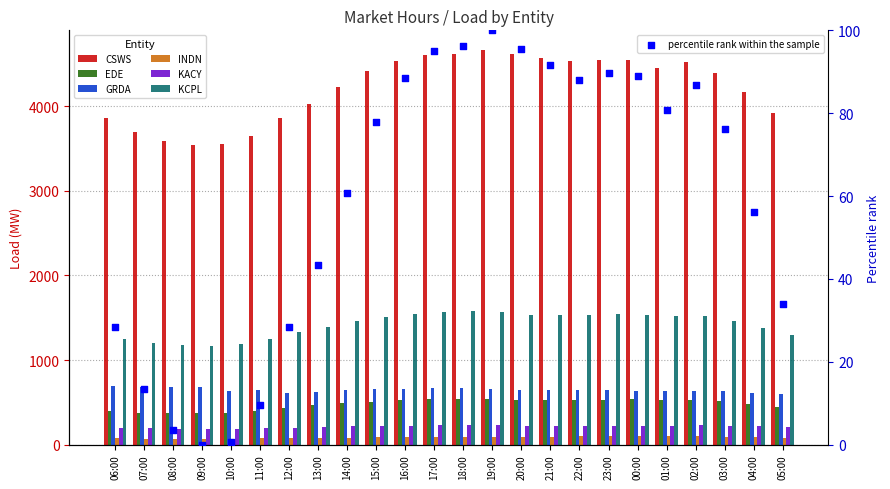

At how many categories does at least one series exceed 886?

24